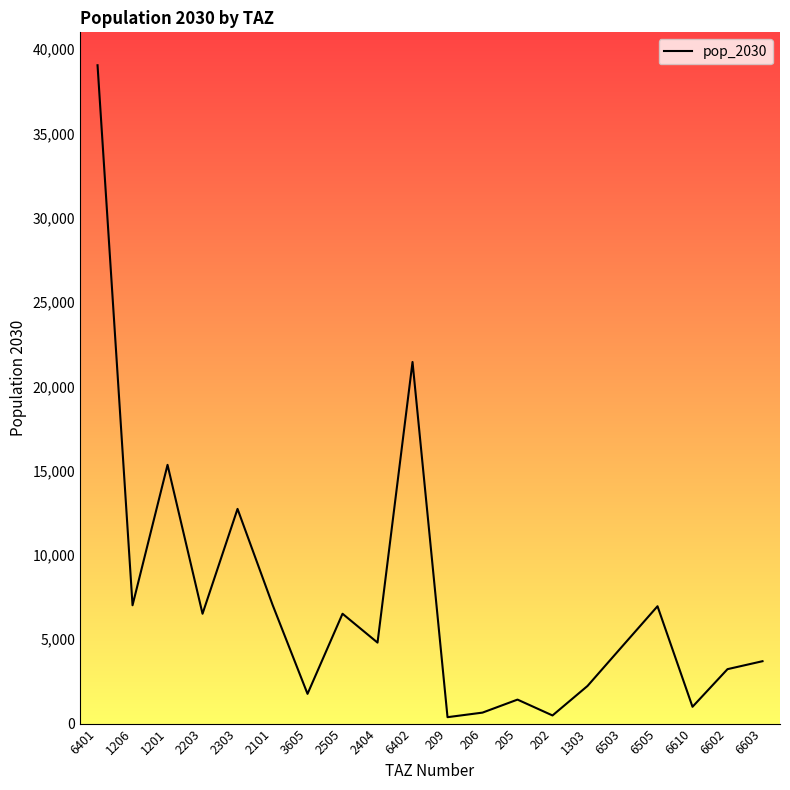

Is it true that the value at 2303 is 5726.9?

False